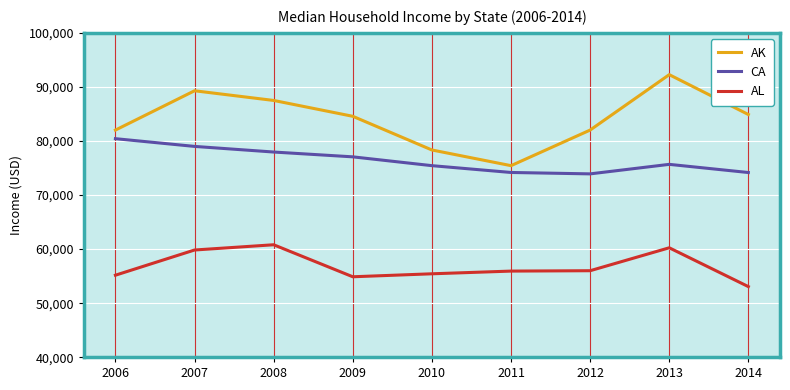

What is the spread (max minus min) of values at 2008?

26690